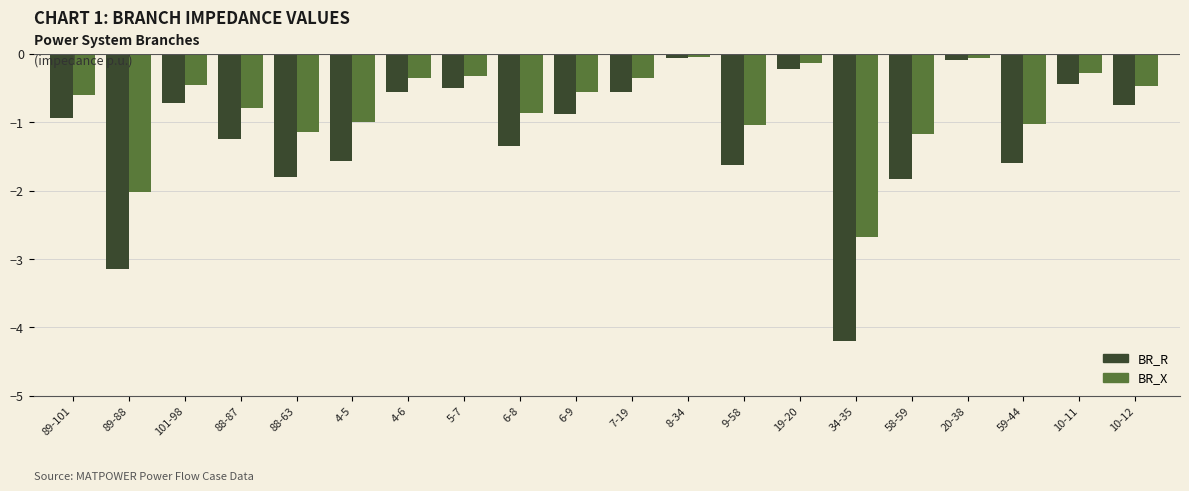

What is the lowest value of the BR_R series?

-4.2